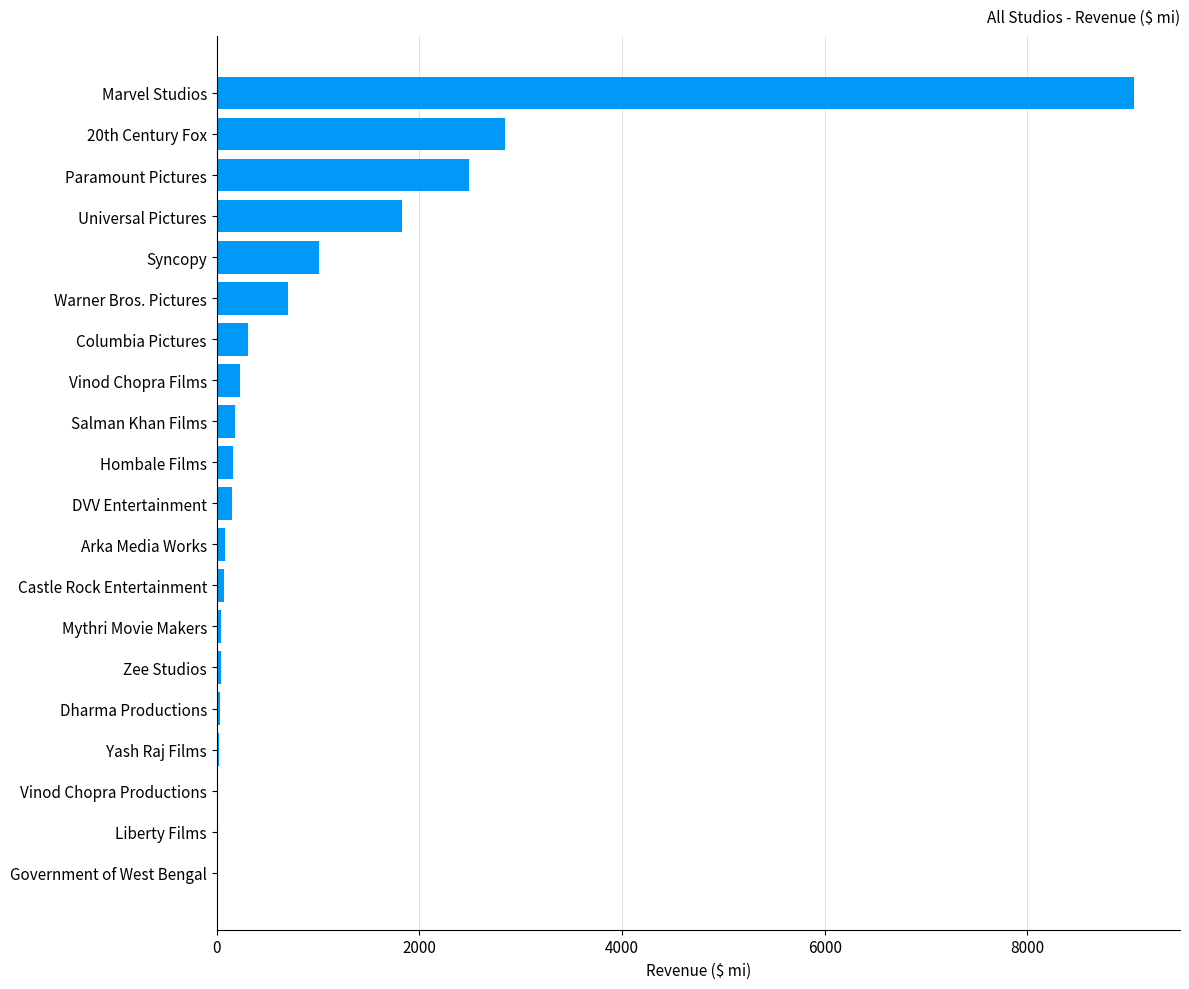

Are the bars grouped side by side (vs. stacked)?

No